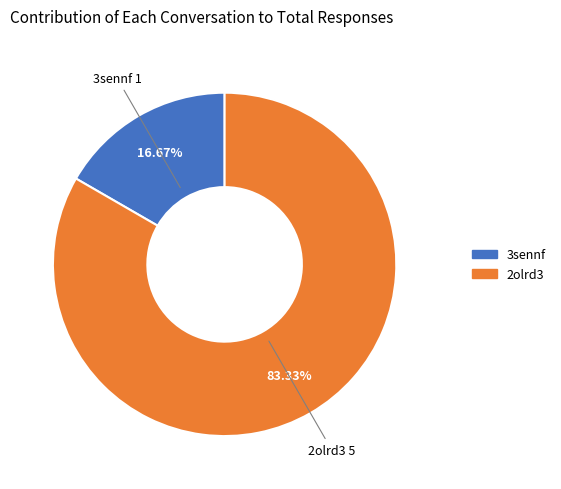

Which category has the biggest portion of the pie?

2olrd3